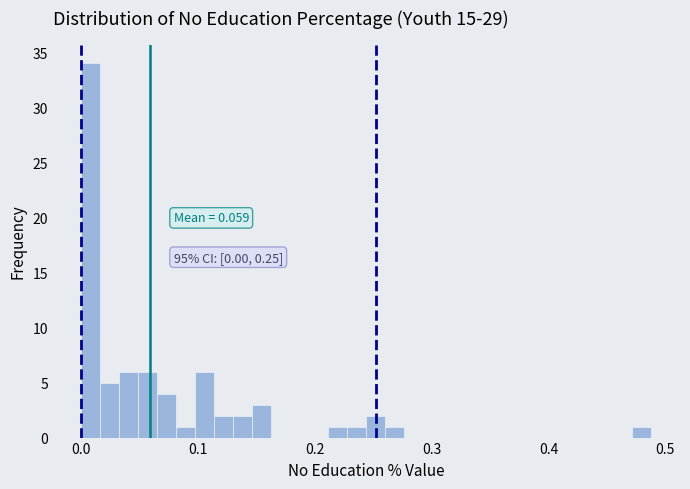

Around what value on the x-axis is the tallest bar? Give the approximate position of its centre, as read against the axis.

0.01